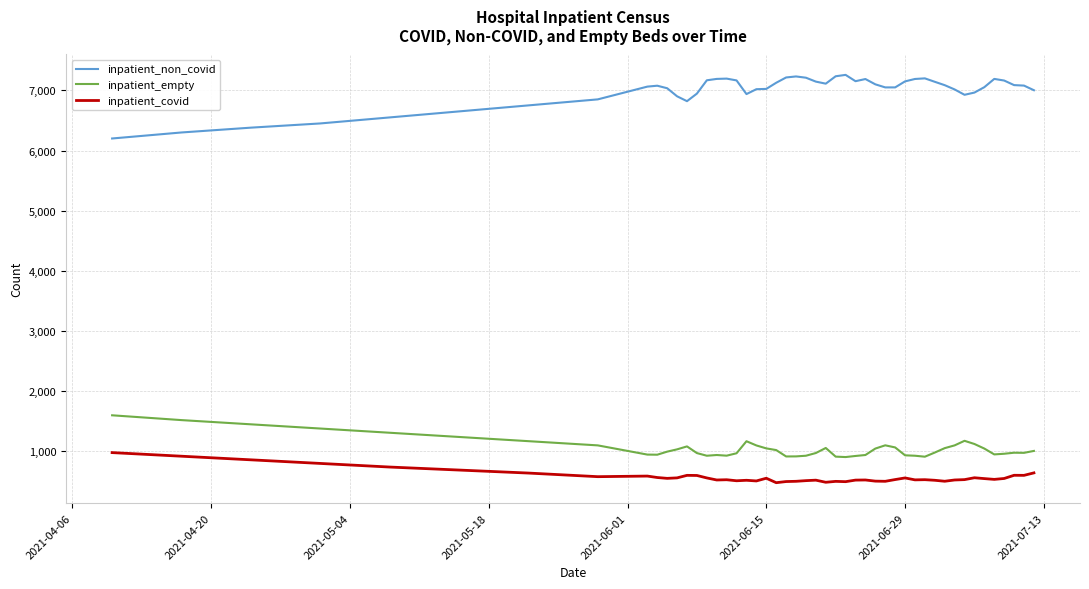

How many lines are shown in the chart?

3